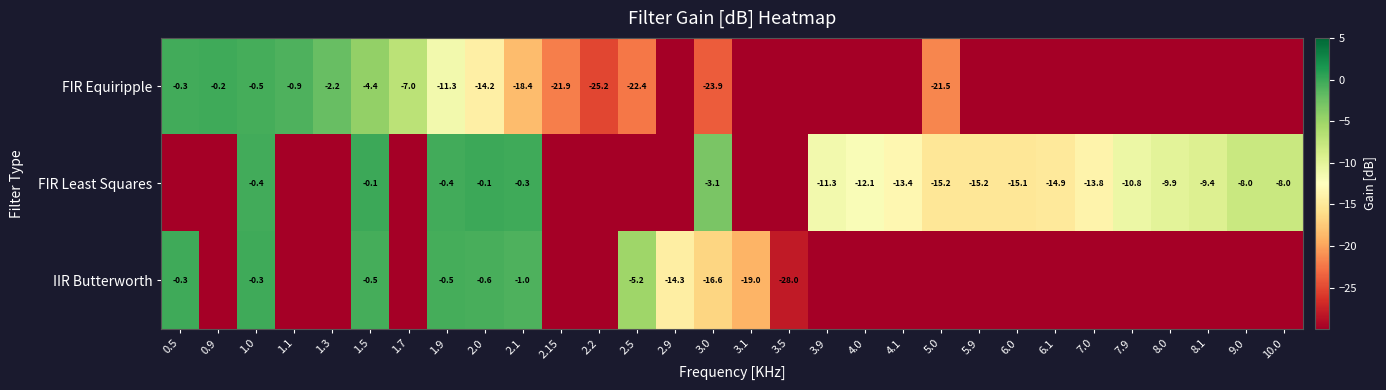

Which category has the lowest value across all series?

2.9